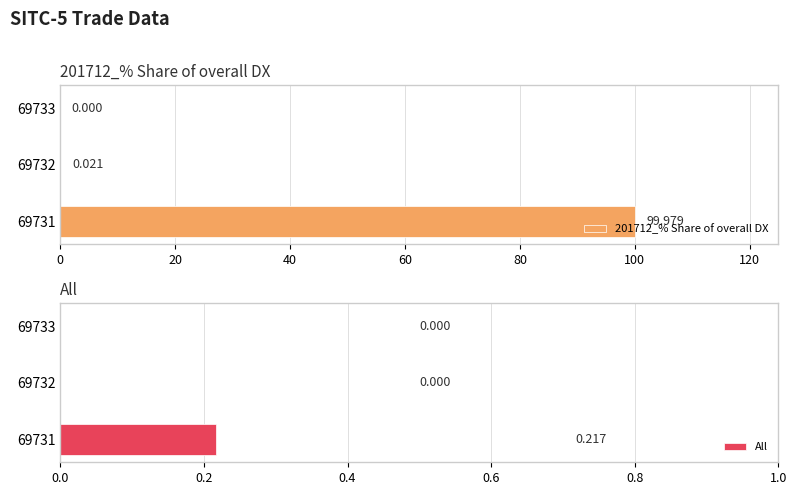

Read the All value at 0.

0.2